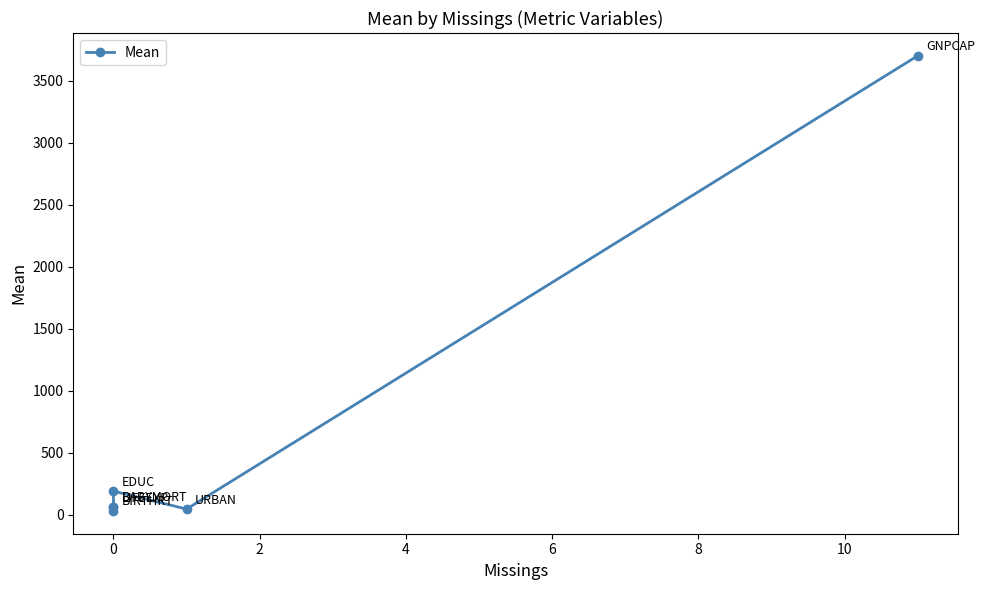

What is the difference between the maximum and minimum values?

3670.2